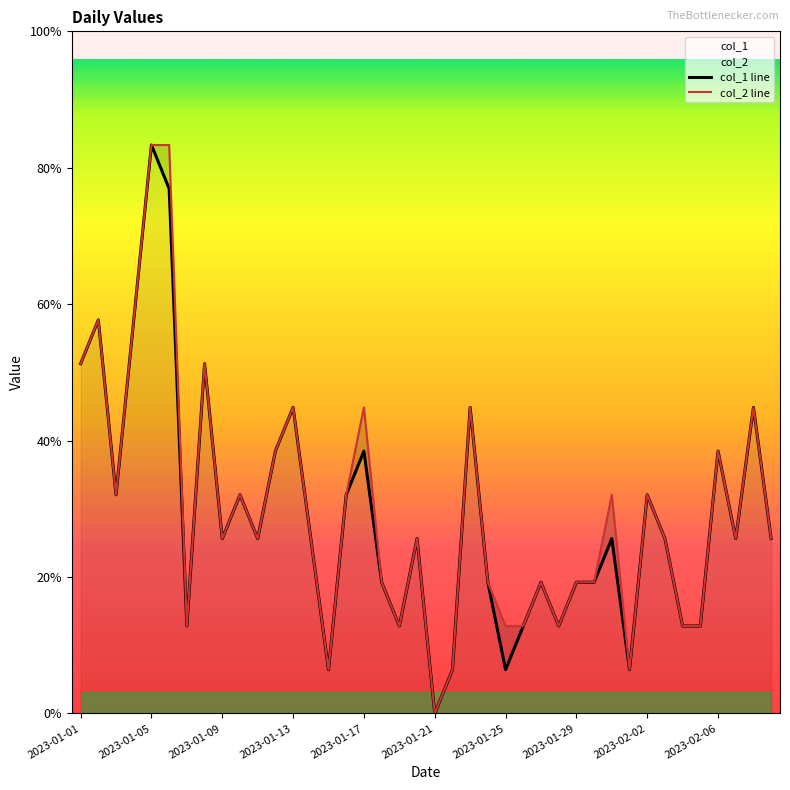

At which category does the data reach its first local peak?

2023-01-02